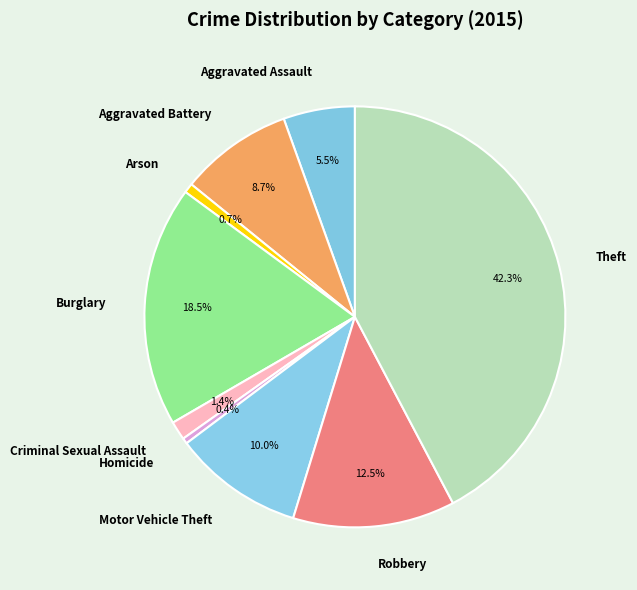

Is the sum of Arson and Theft greater than half?

No